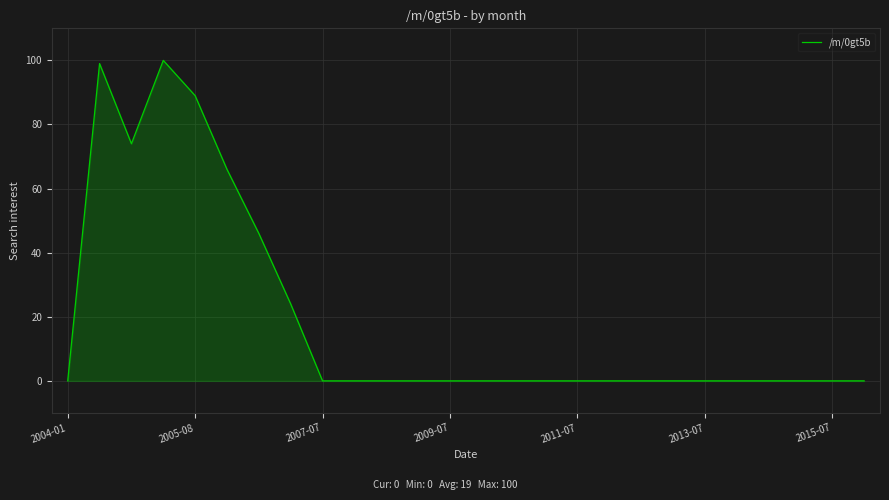

What is the difference between the maximum and minimum values?

100